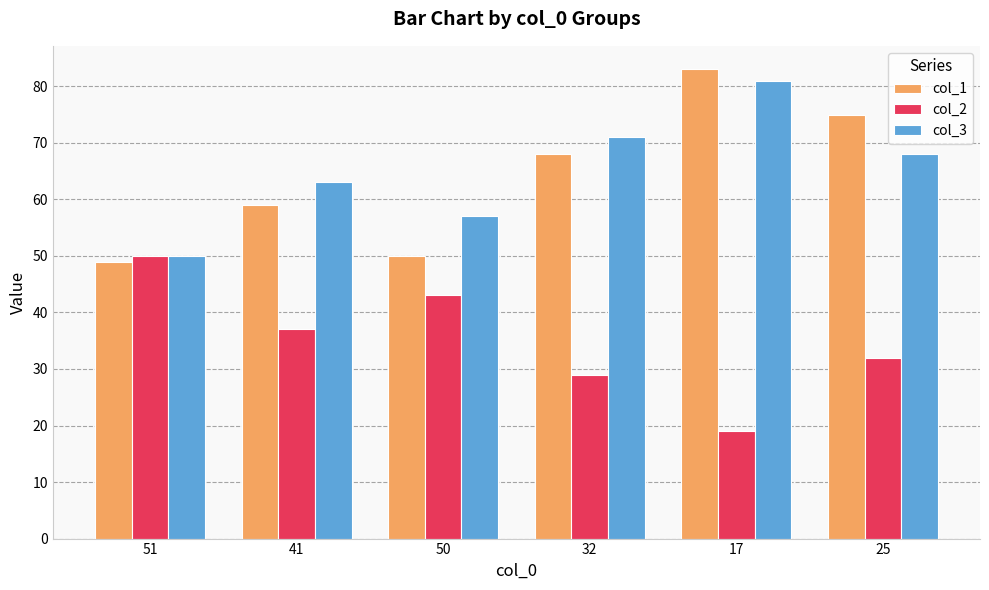

Read the col_1 value at 41, to the nearest 5.

60